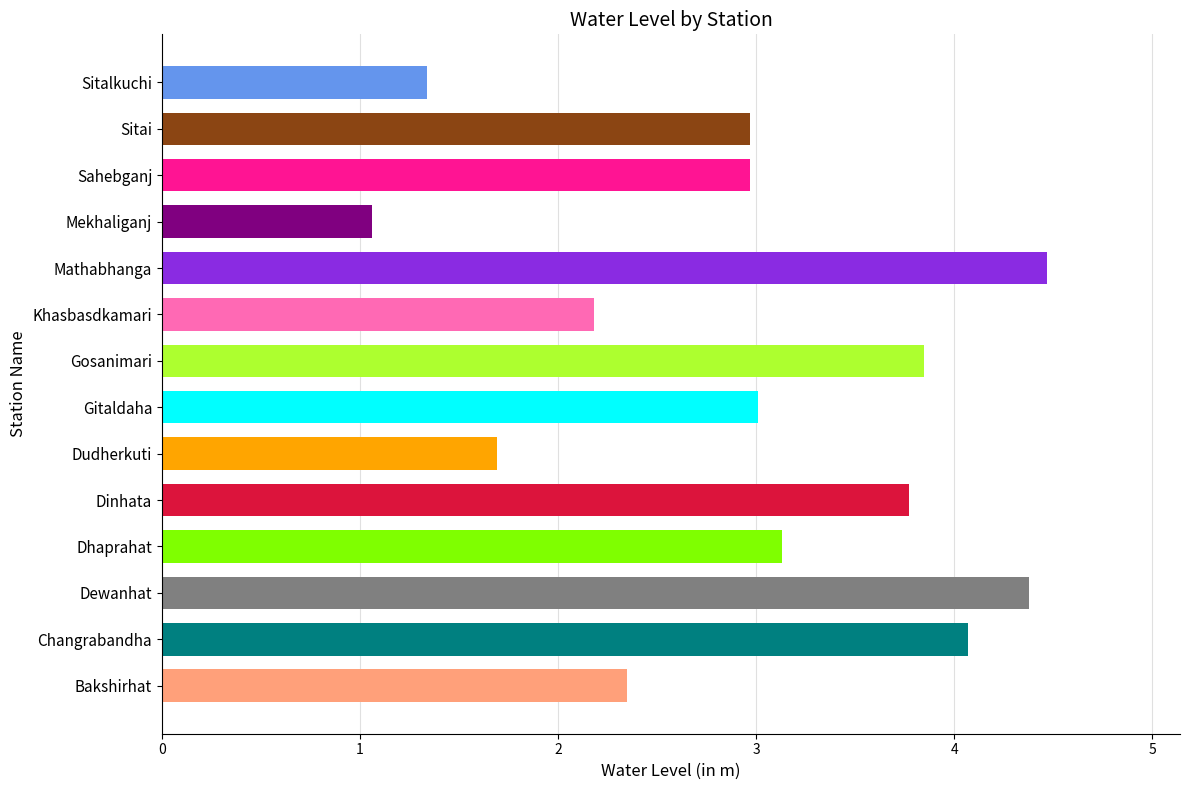

What is the average value?

2.9